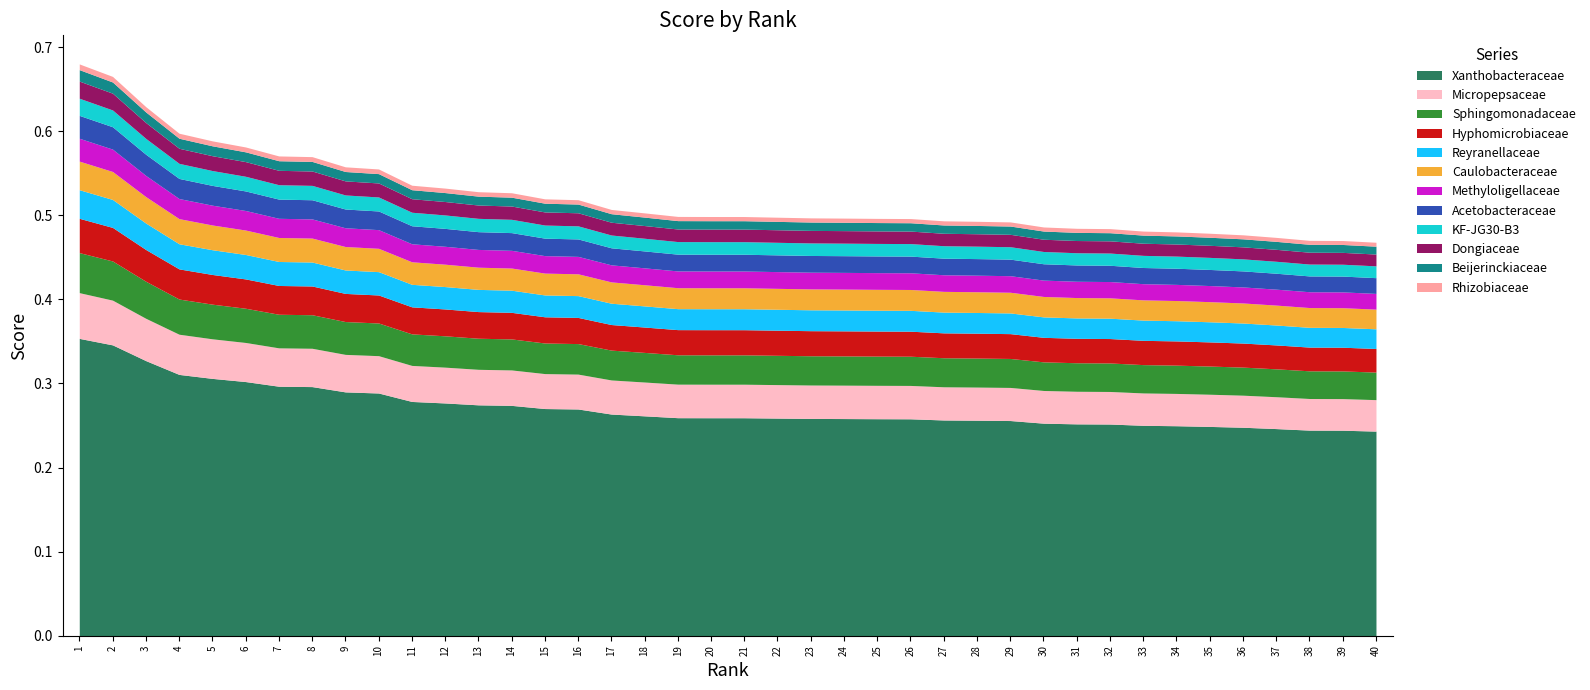

What is the change in value from 13 to 37?

-0.1